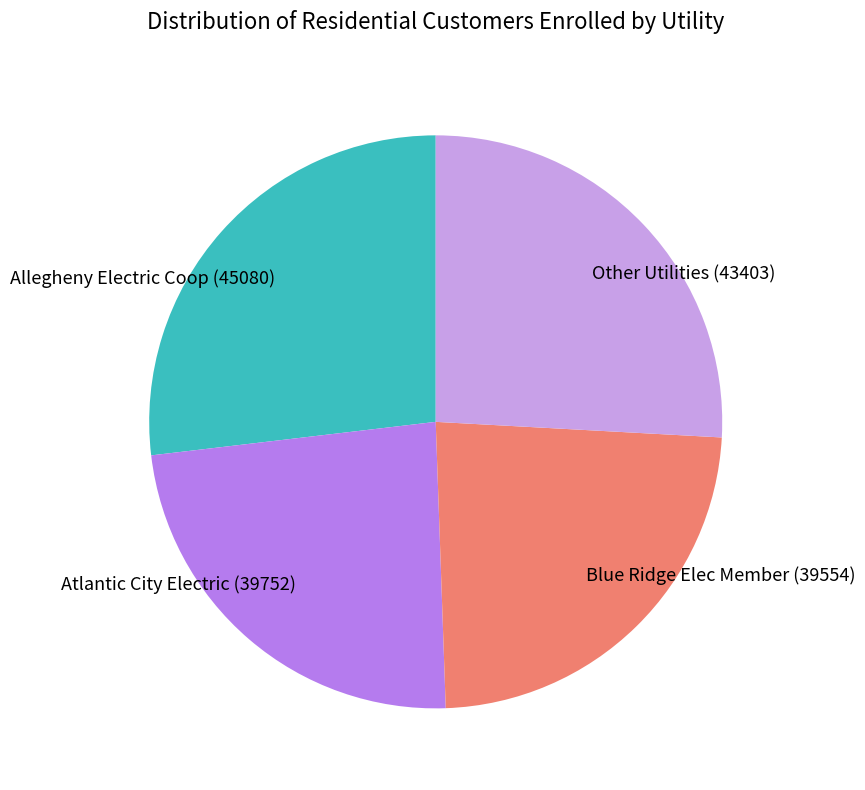

Does any single category account for the majority?

No